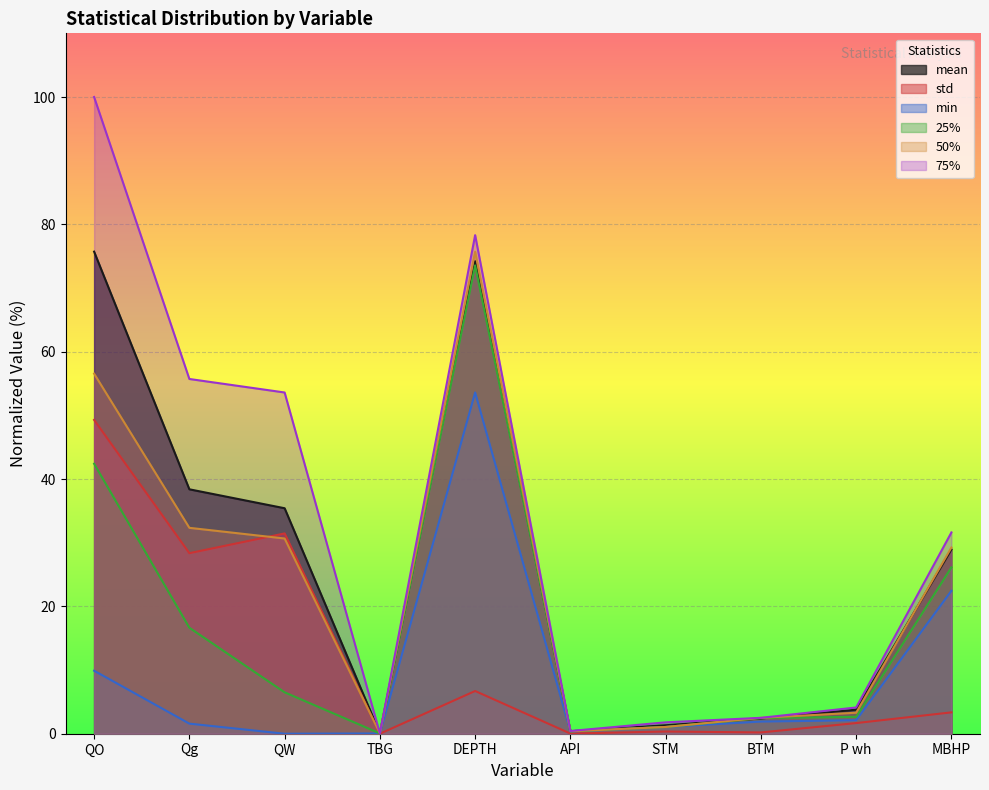

Which has a higher value, QO or Qg?

QO